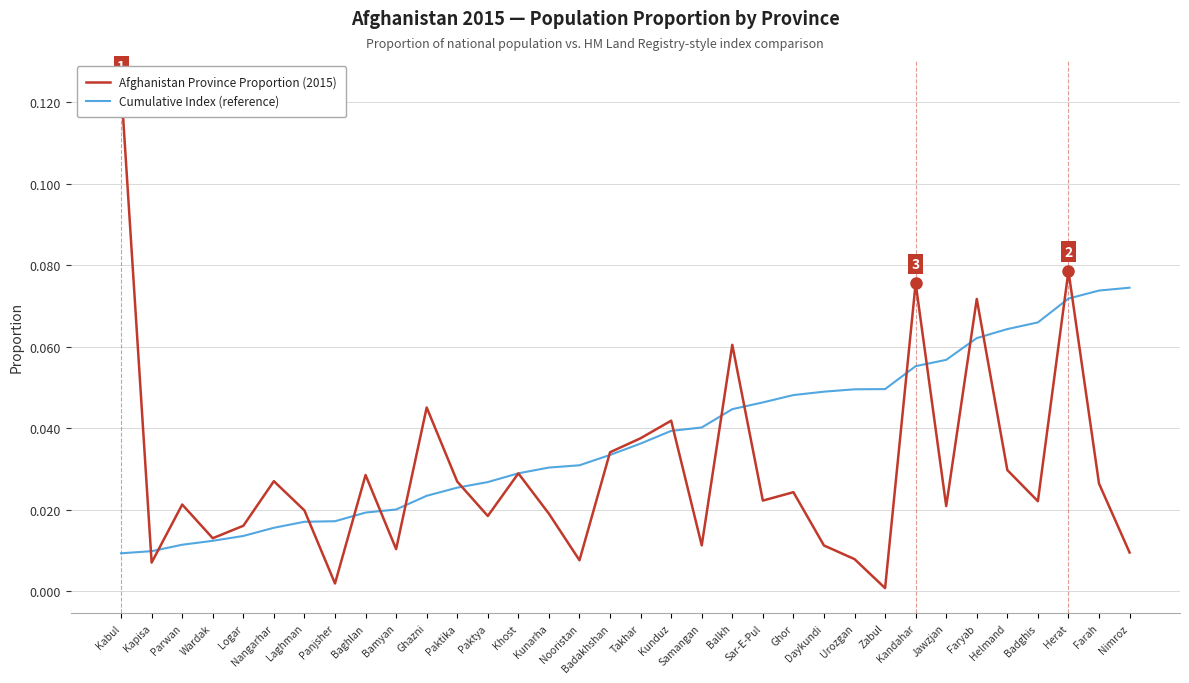

What is the total value across all series at Badghis?

0.1